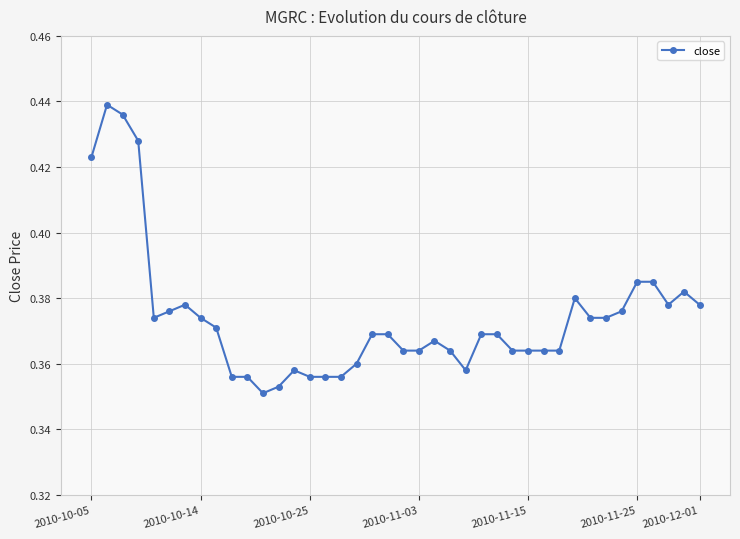

True or false: the data has more than 1 interior local peaks.

True